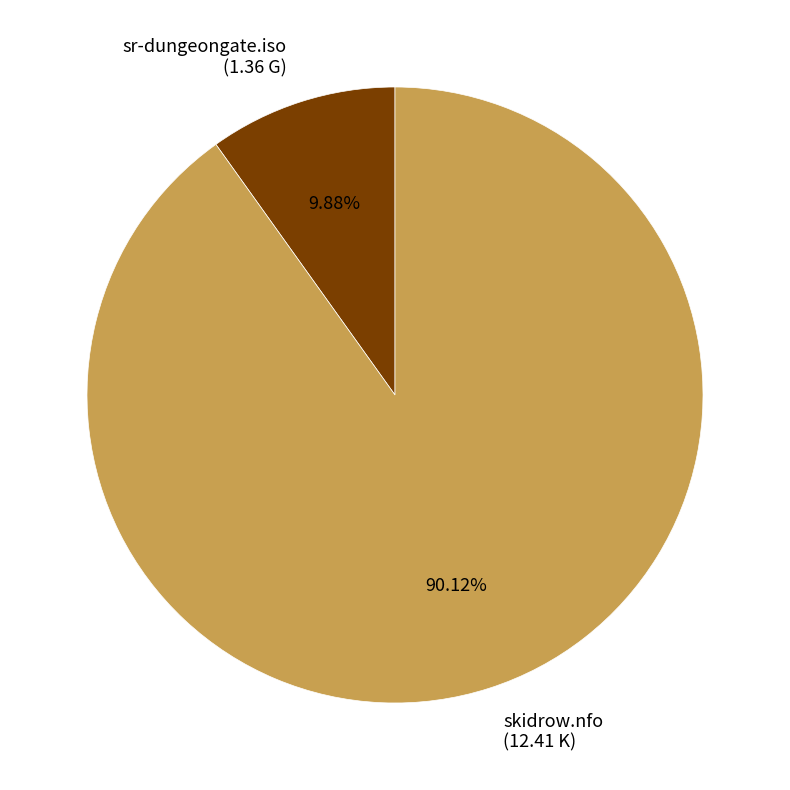

The skidrow.nfo slice represents 90% of the pie. True or false?

True